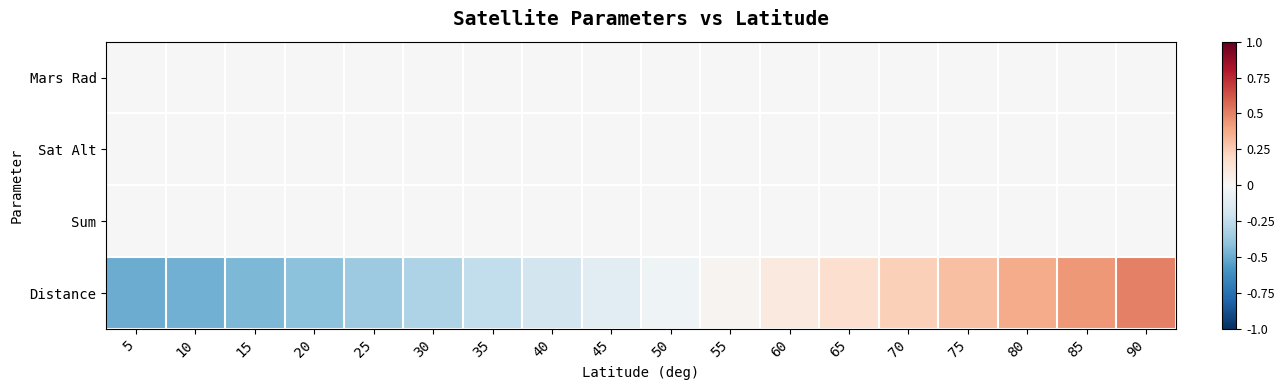

Between 30 and 35, which is larger?

30